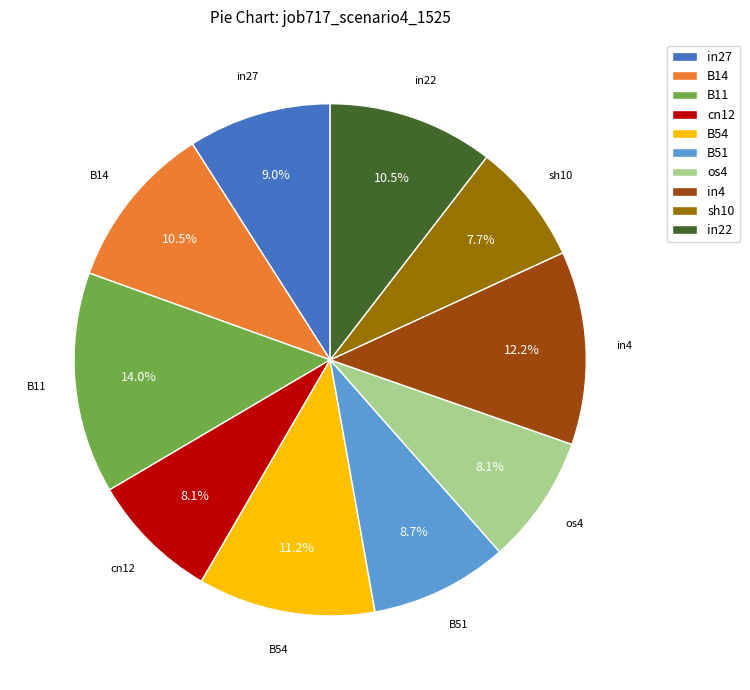

Which has a higher value, os4 or in27?

in27